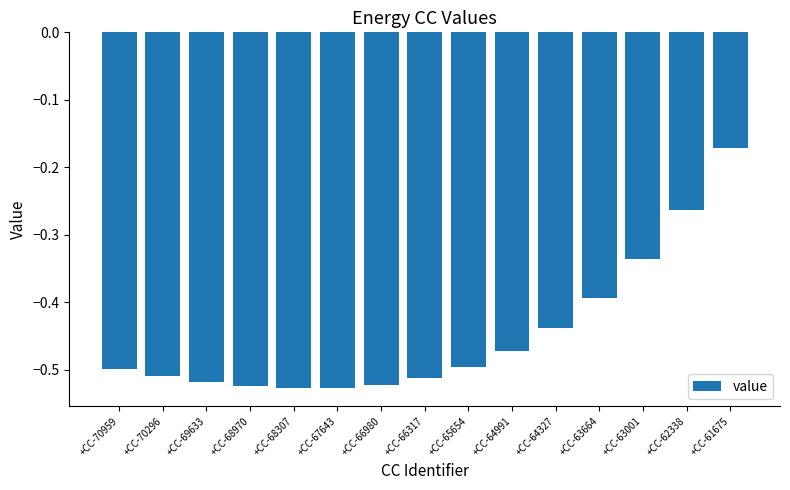

Are the bars grouped side by side (vs. stacked)?

No